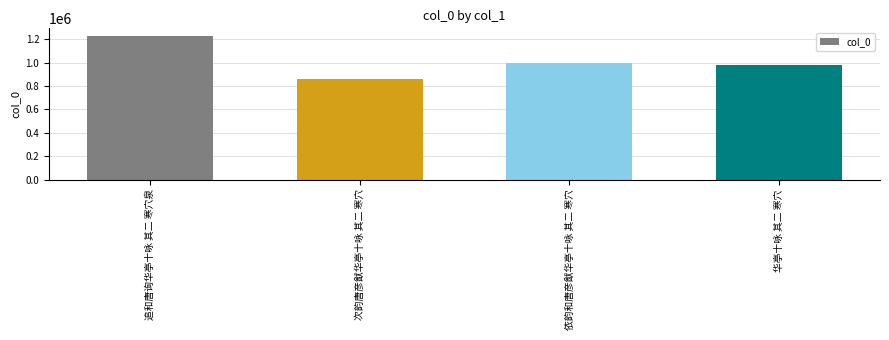

What is the minimum value shown in the chart?

859310